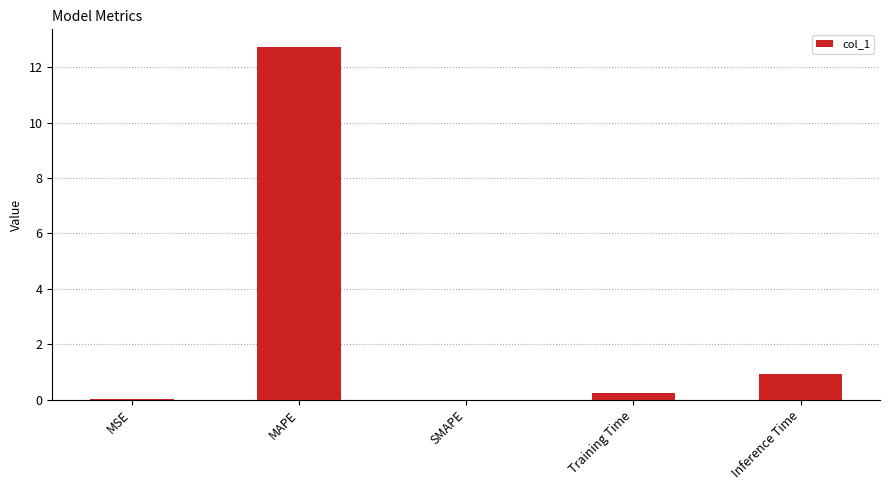

Between Inference Time and Training Time, which is larger?

Inference Time